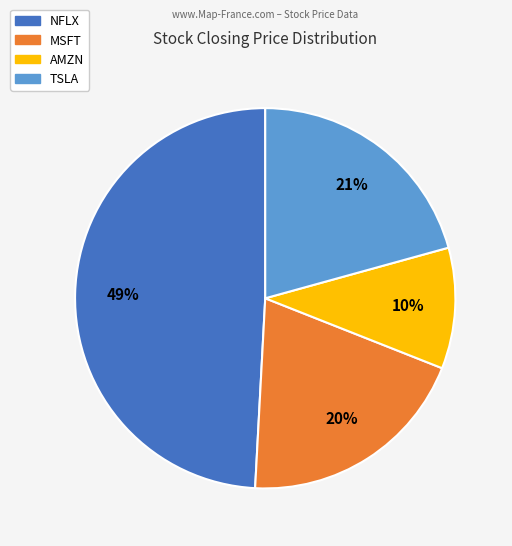

Approximately how many times larger is the value at AMZN compared to TSLA?

0.5